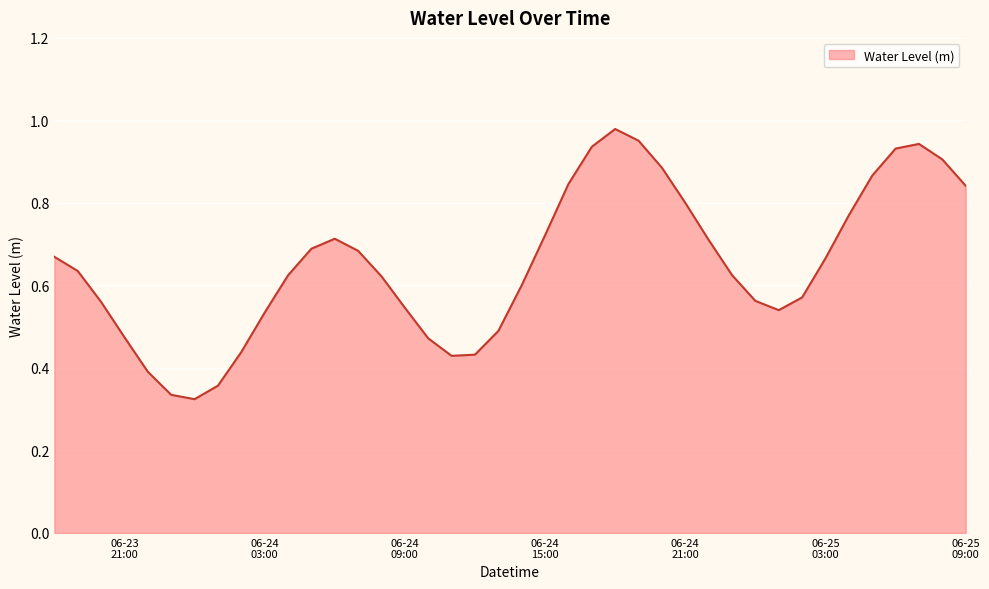

Which label corresponds to the largest value in the chart?

2023-06-24 18:00:00